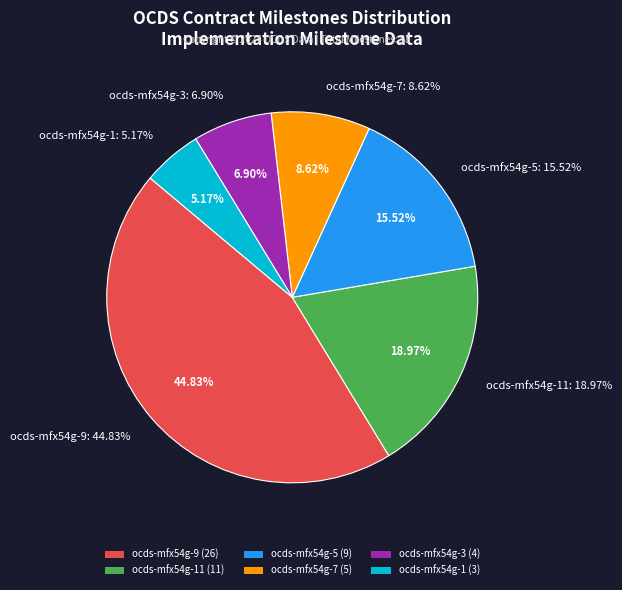

To the nearest percent, what is the combined percentage of ocds-mfx54g-11 and ocds-mfx54g-1?

24%